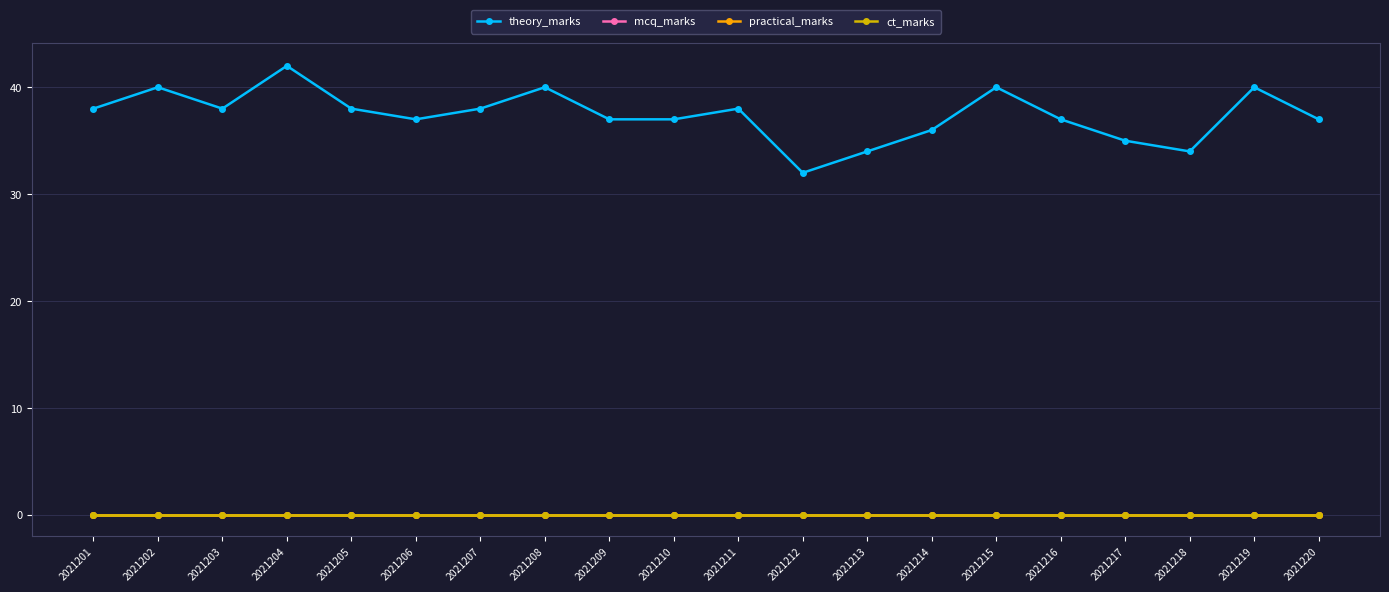

Reading left to right, what are all the values shown in this chart?

theory_marks: 38	40	38	42	38	37	38	40	37	37	38	32	34	36	40	37	35	34	40	37
mcq_marks: 0	0	0	0	0	0	0	0	0	0	0	0	0	0	0	0	0	0	0	0
practical_marks: 0	0	0	0	0	0	0	0	0	0	0	0	0	0	0	0	0	0	0	0
ct_marks: 0	0	0	0	0	0	0	0	0	0	0	0	0	0	0	0	0	0	0	0